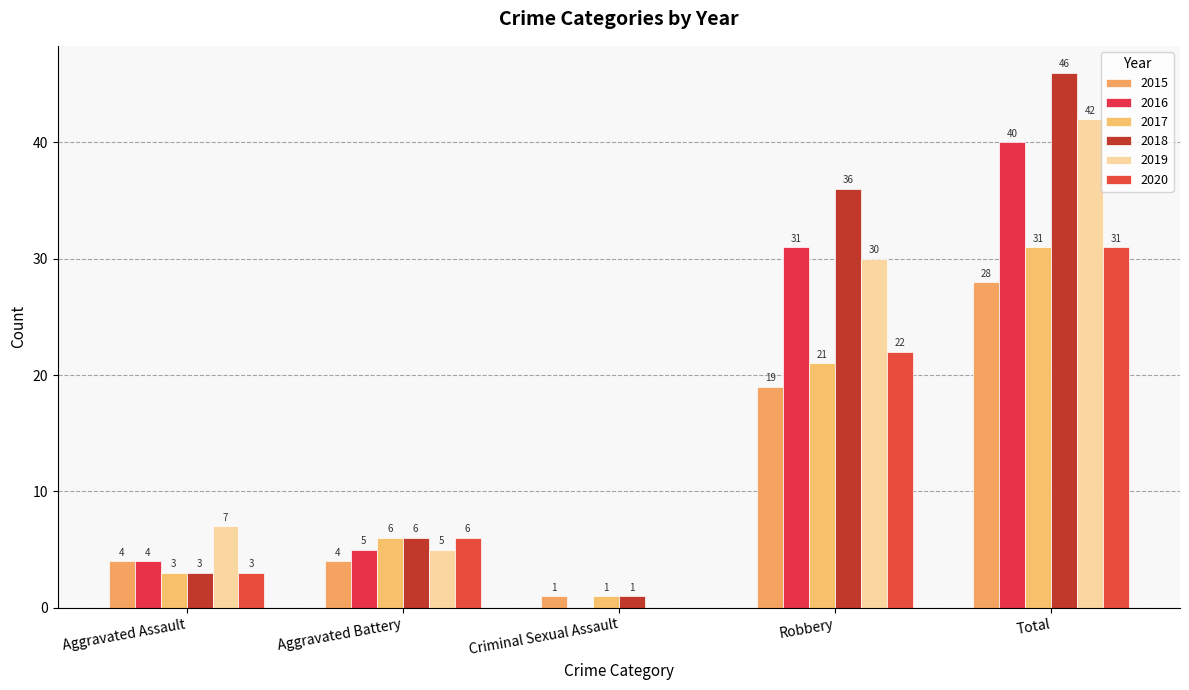

What is the total value across all series at Total?

218